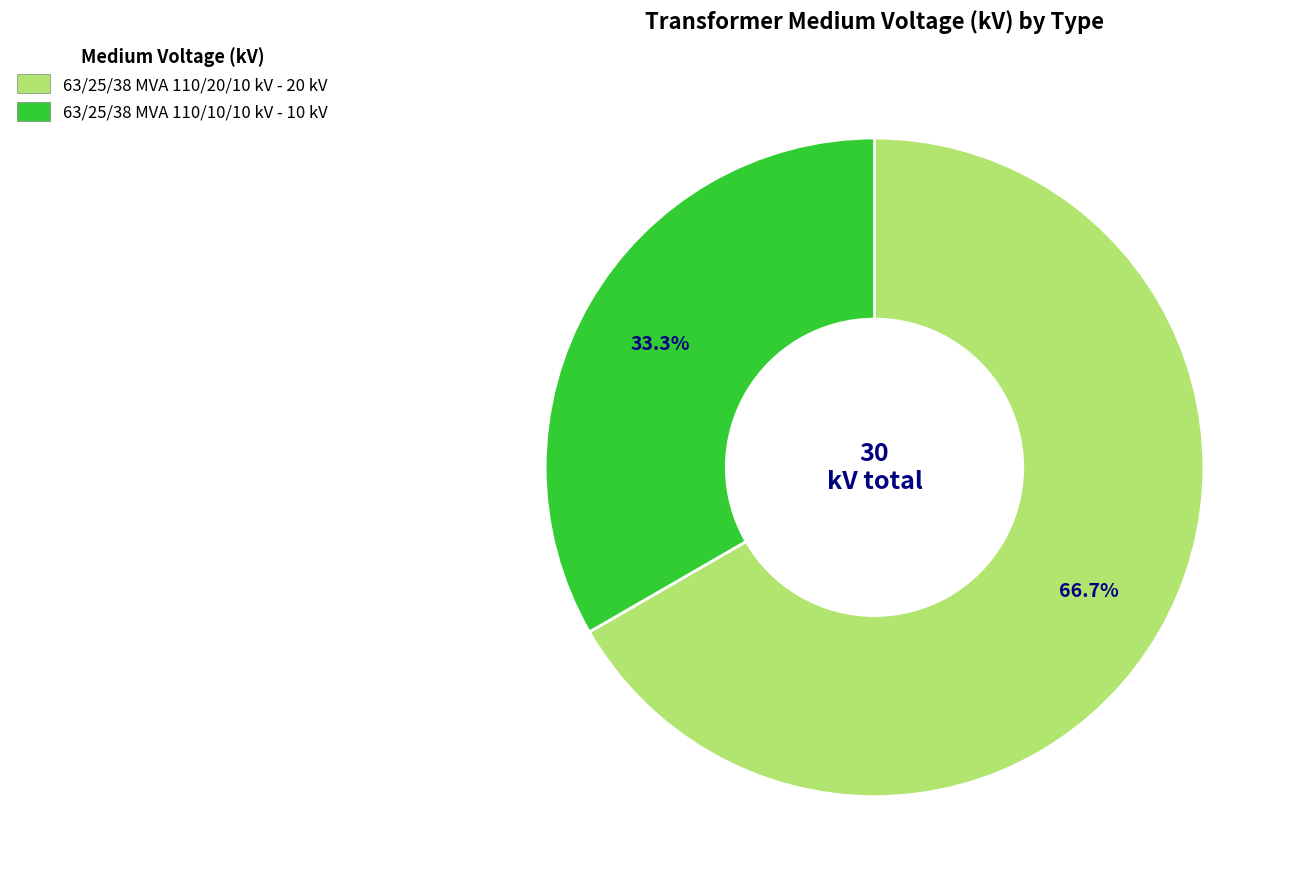

How many segments does this pie chart have?

2